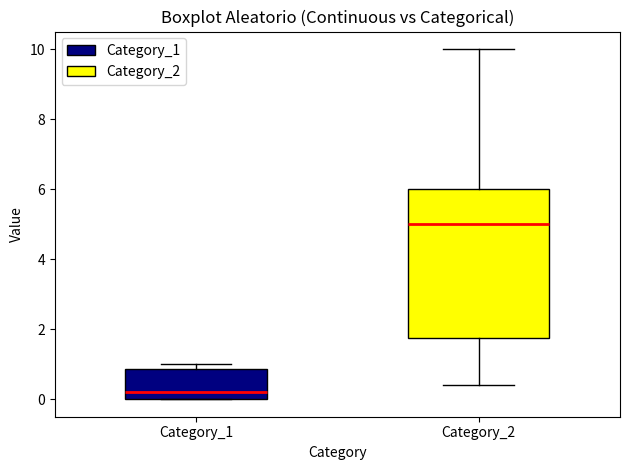

Where is the lower edge of the box for Category_1 on the y-axis? The values are not printed on the chart, so give them approximately, as read against the axis.

0.0